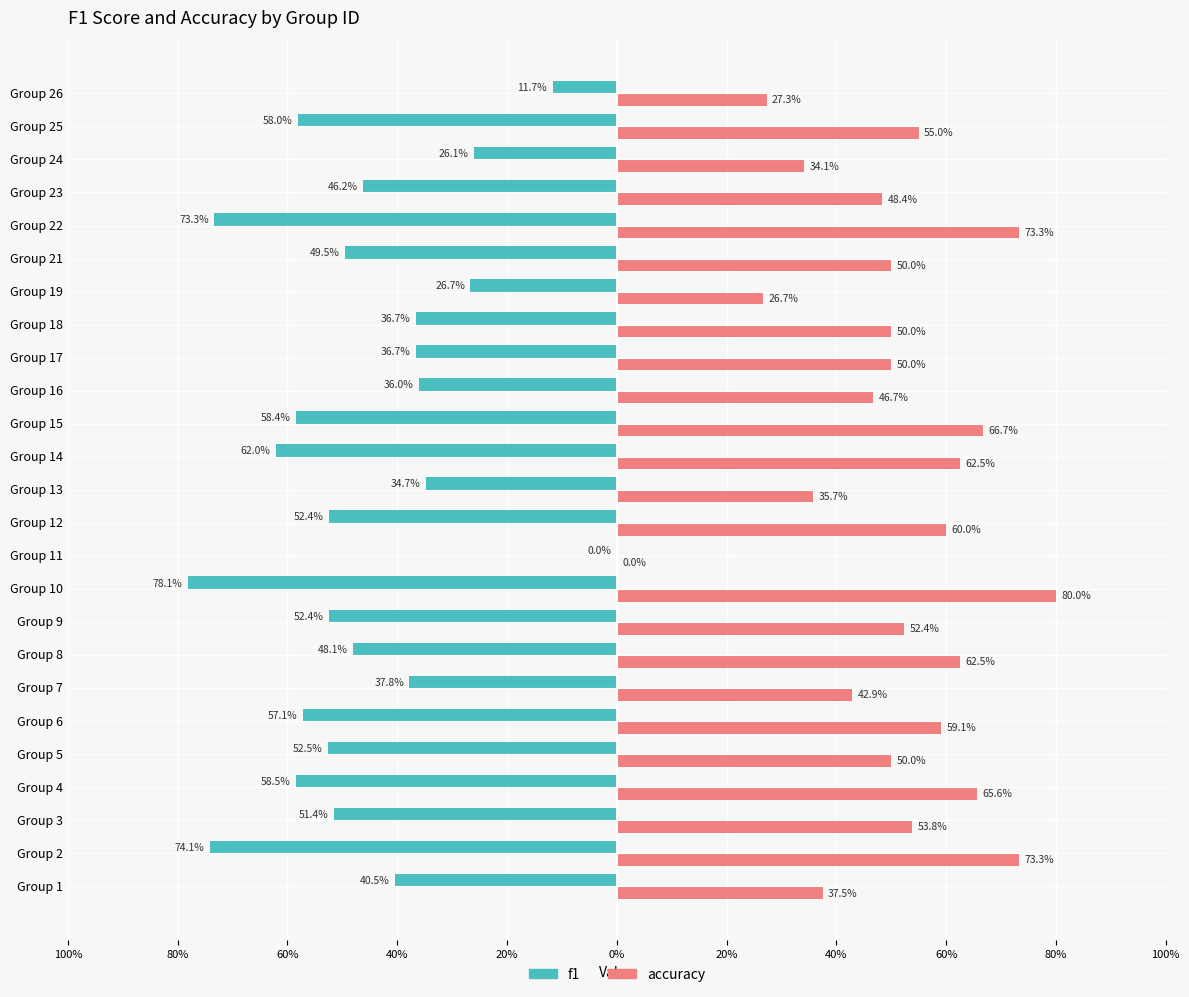

What is the difference between the maximum and second lowest values in the f1 series?

0.7